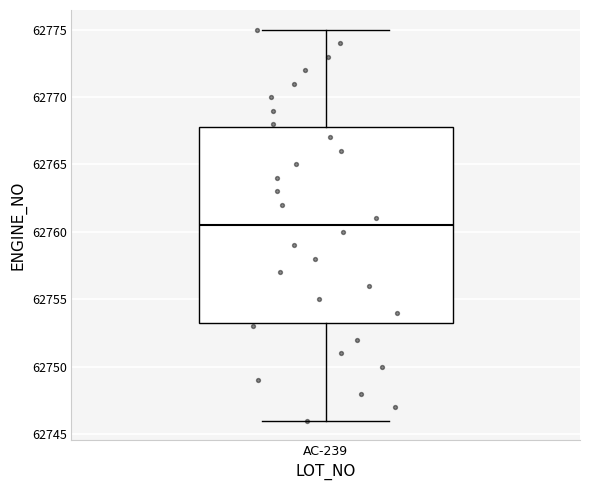

Transcribe this box plot: give where the median line is, the range the box spans, and where the two whiskers end, as read against the y-axis. The values are not printed on the chart, so give them approximately, as read against the axis.

median 62760.5, box 62753.5 to 62768.0, whiskers 62746.0 to 62775.0